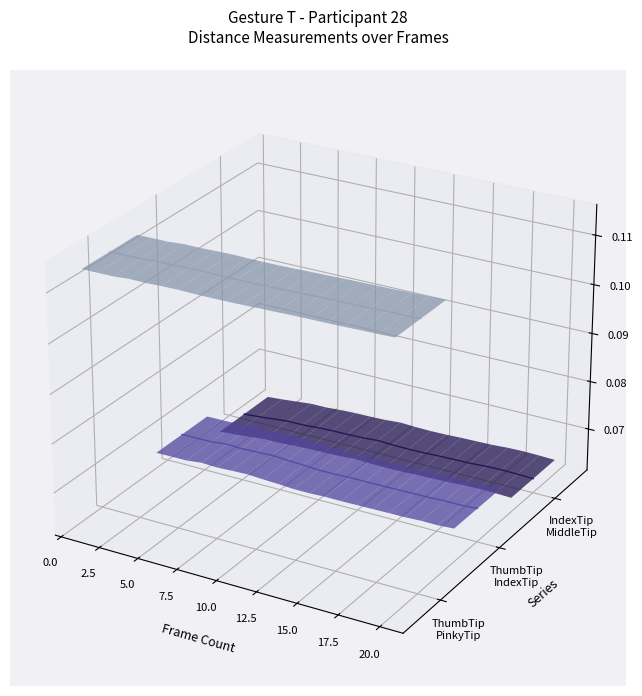

How many distinct data groups are displayed?

3